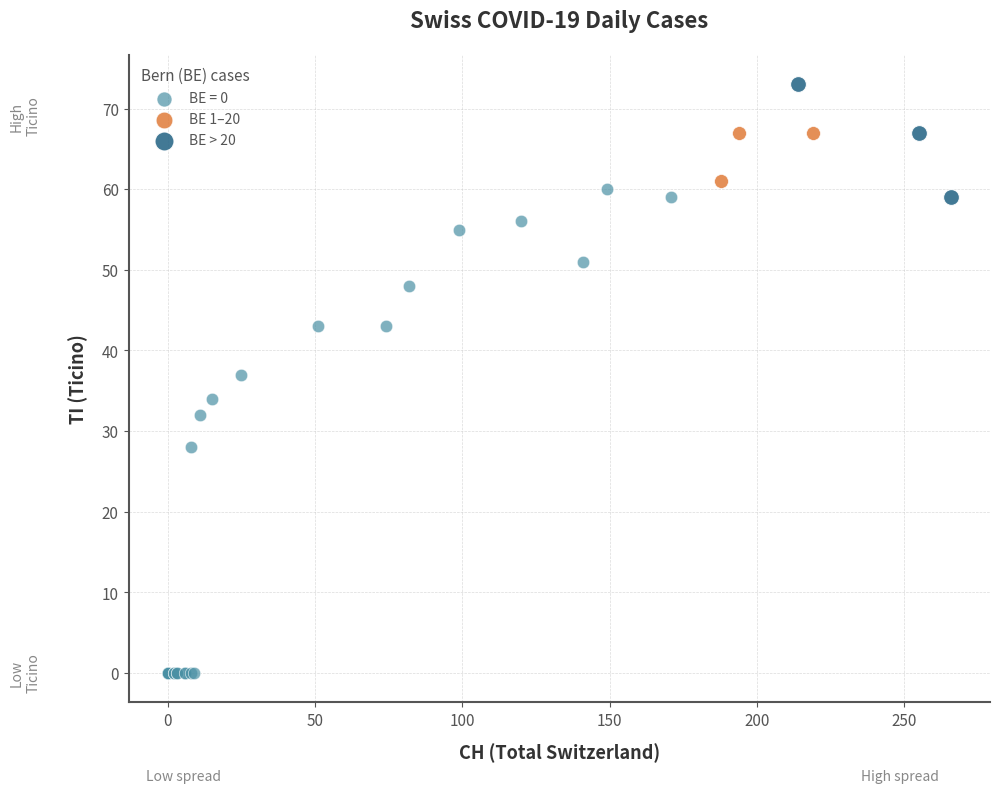

What are all the series names shown in the legend?

BE = 0, BE 1–20, BE > 20